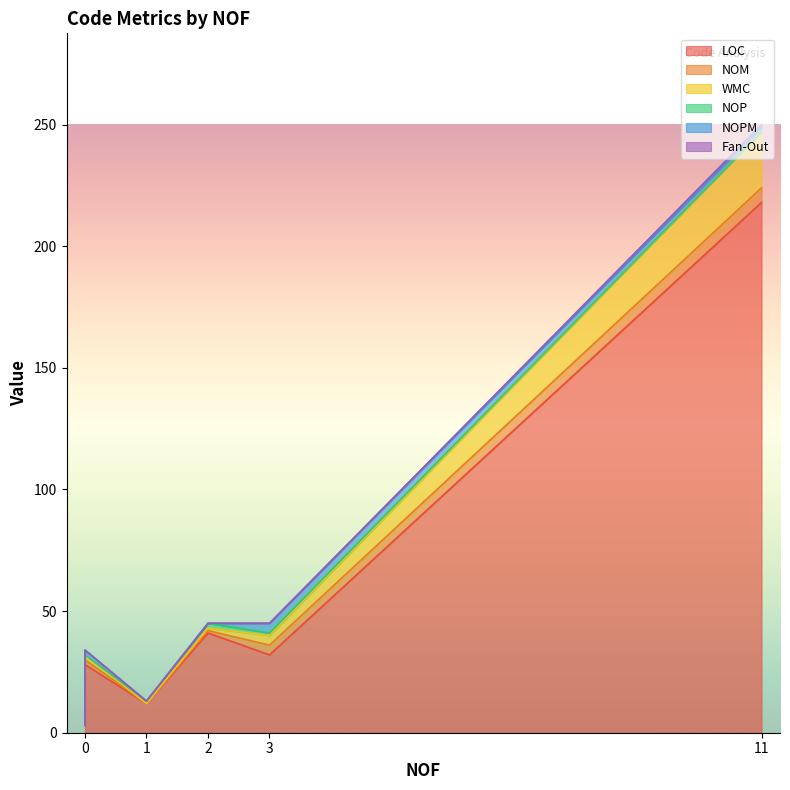

What is the total value across all series at 3?

45